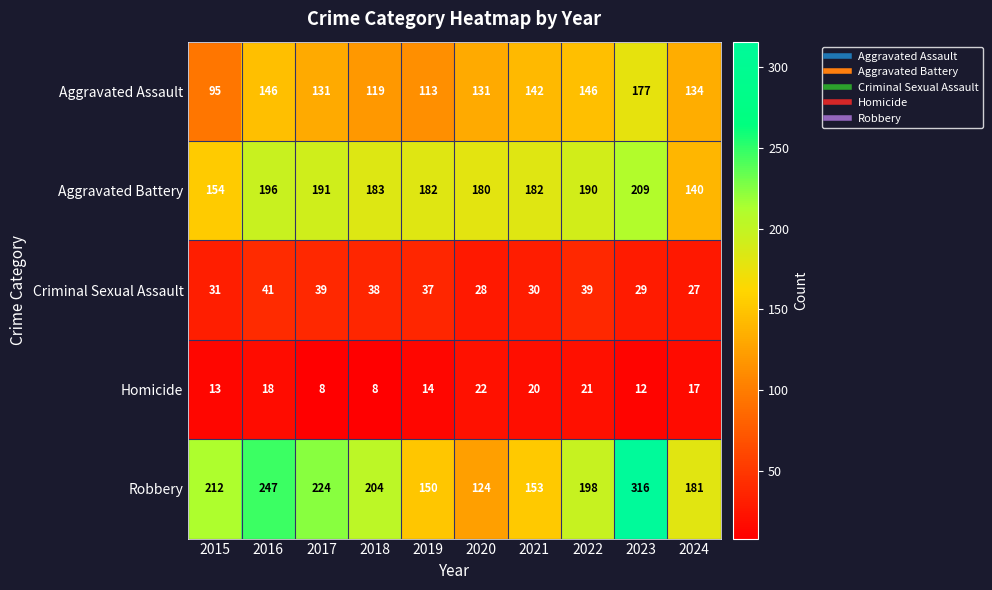

Which series has the largest total across all categories?

Robbery